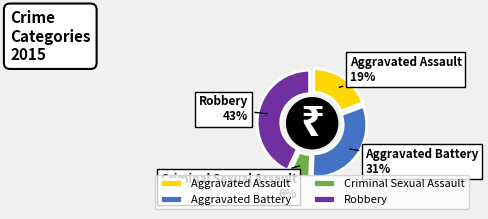

Which category has the biggest portion of the pie?

Robbery